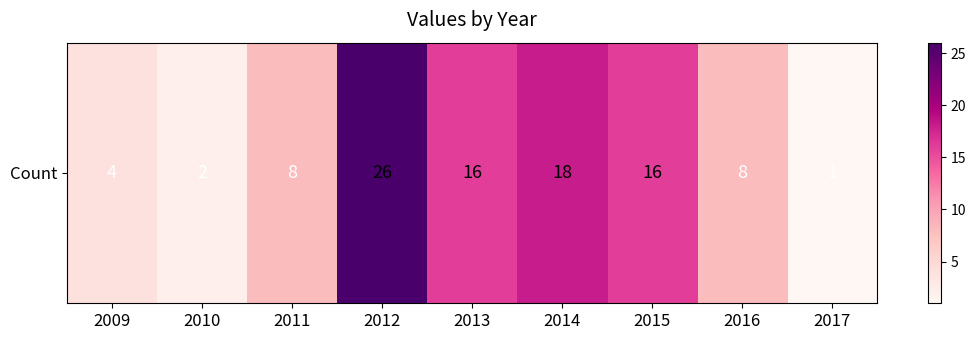

Between 2017 and 2016, which is larger?

2016